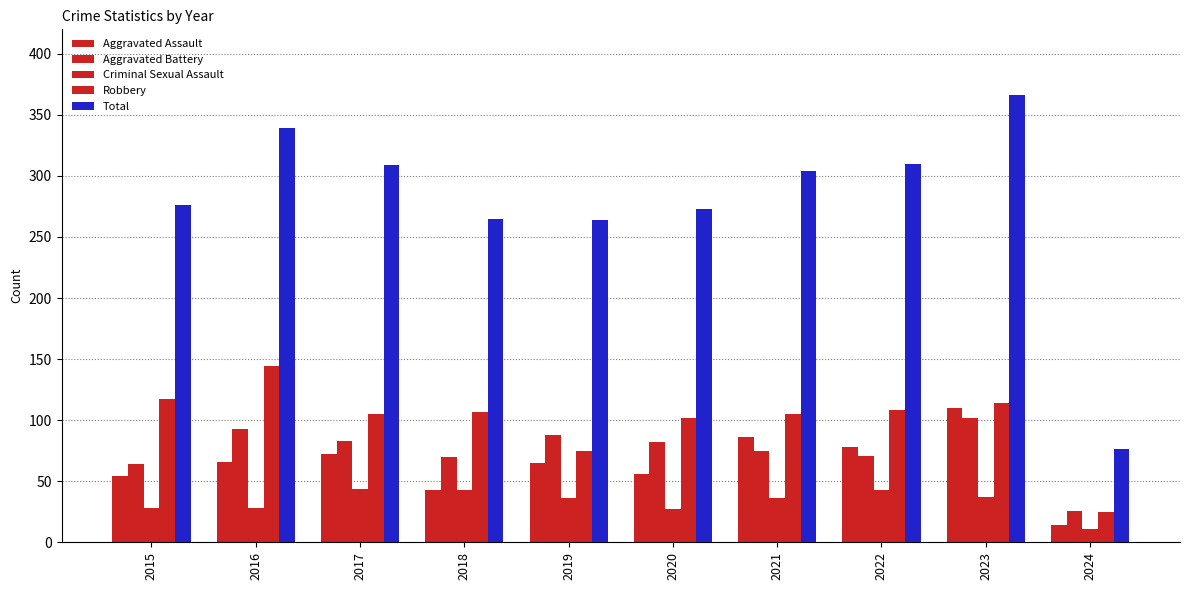

What is the difference between the maximum and minimum values in the Total series?

290